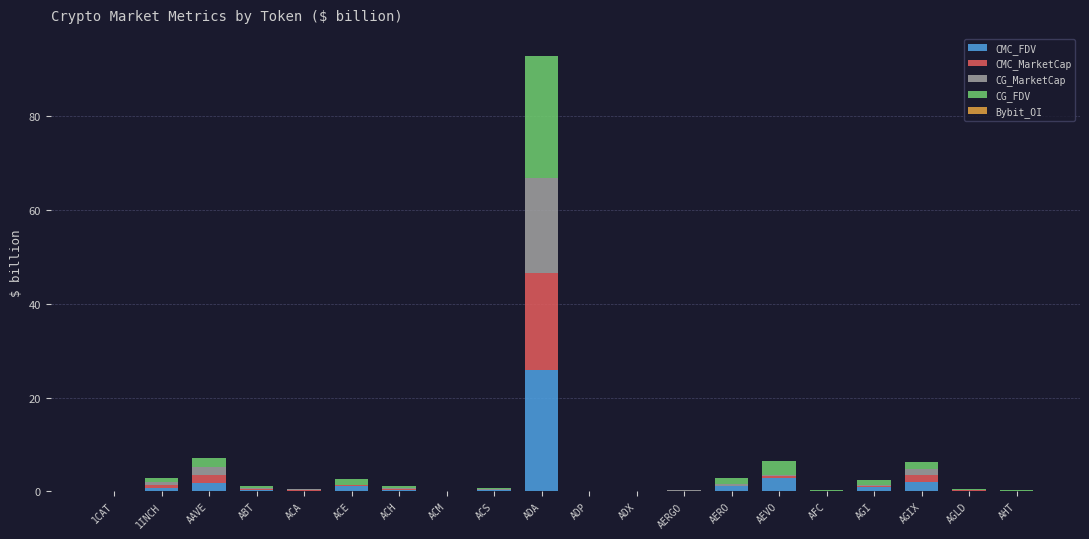

Which category has the highest value in the CMC_FDV series?

ADA